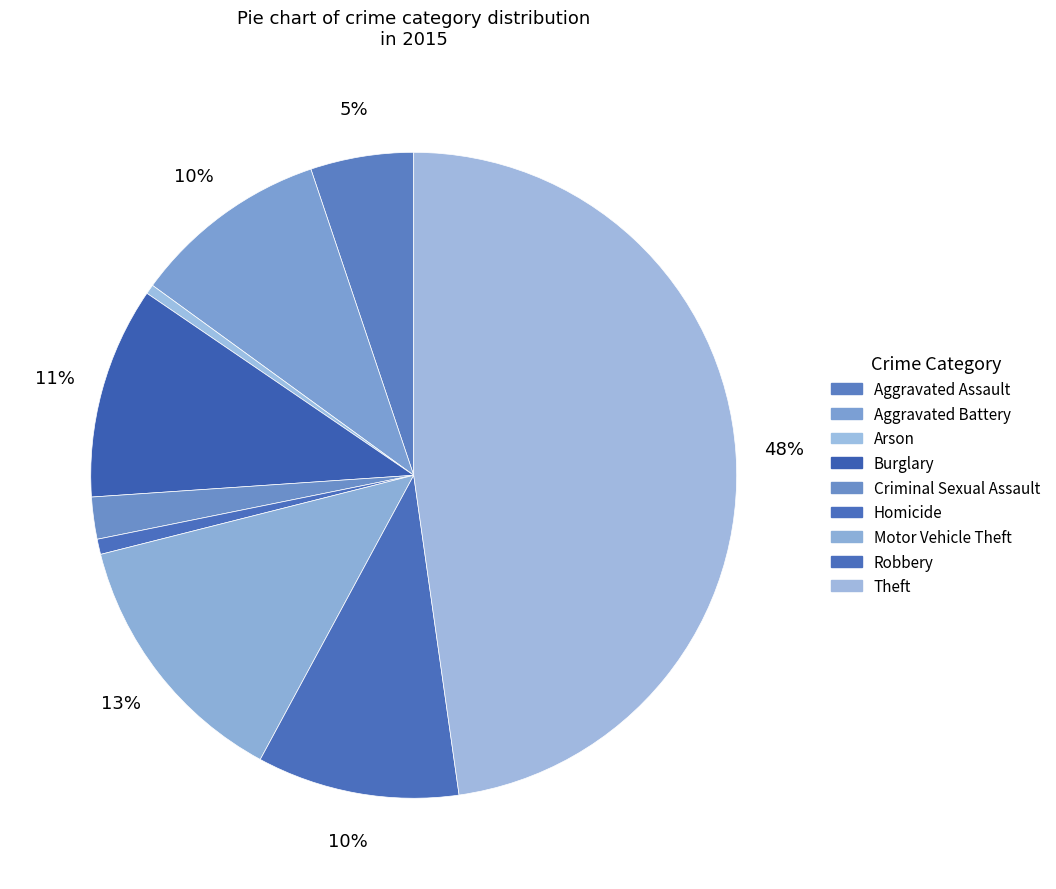

Is there any slice that represents more than half of the pie?

No